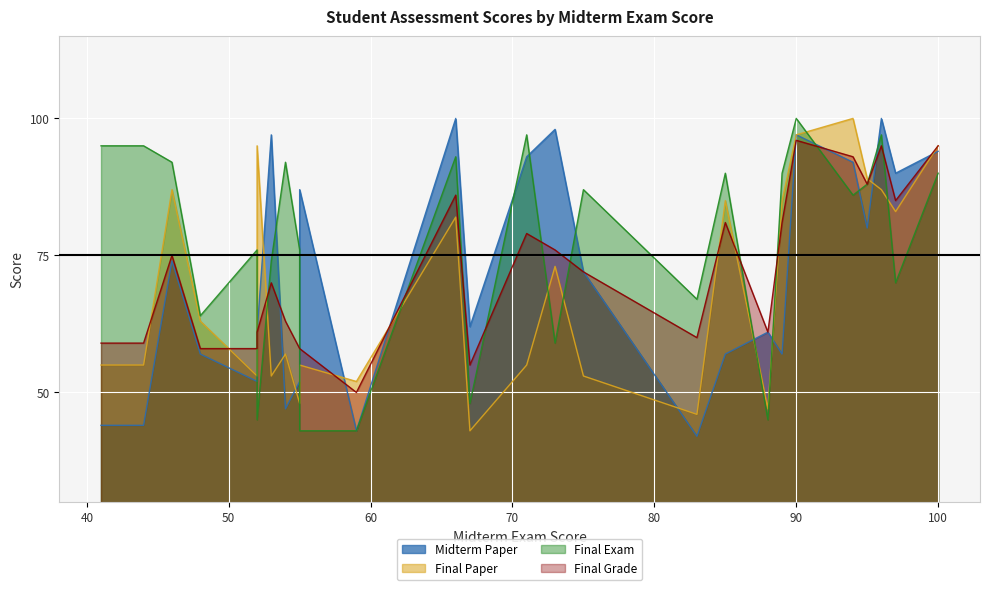

What are all the series names shown in the legend?

Midterm Paper, Final Paper, Final Exam, Final Grade